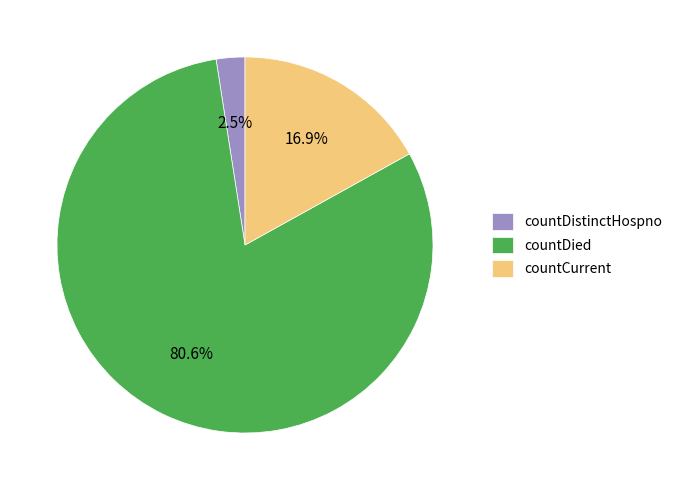

To the nearest percent, what portion does countCurrent represent?

17%